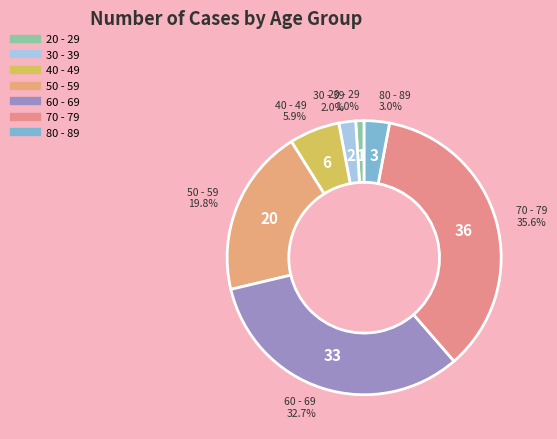

Combined, do 50 - 59 and 60 - 69 account for over 50%?

Yes